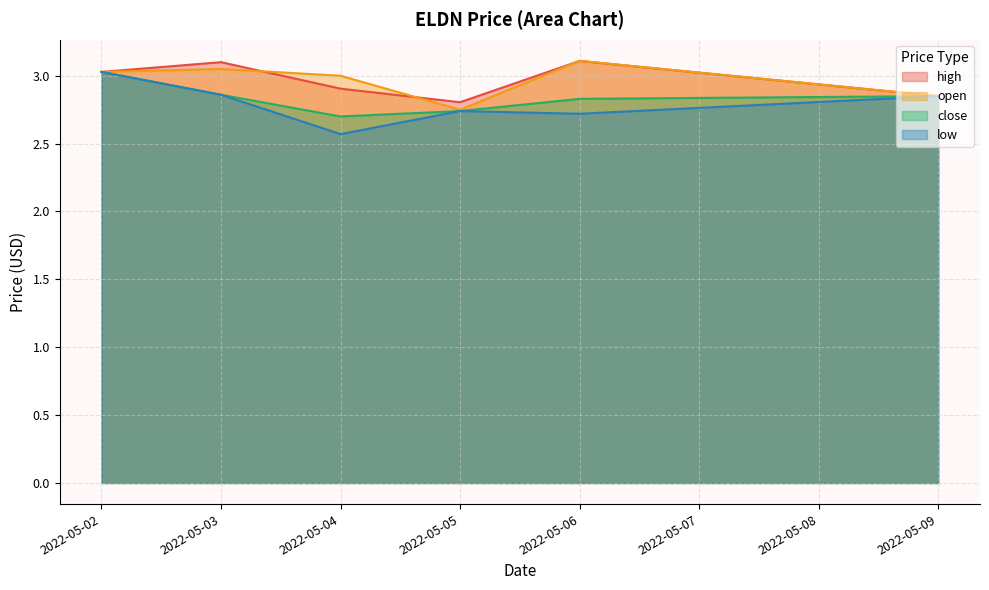

Does the chart have visible grid lines?

Yes